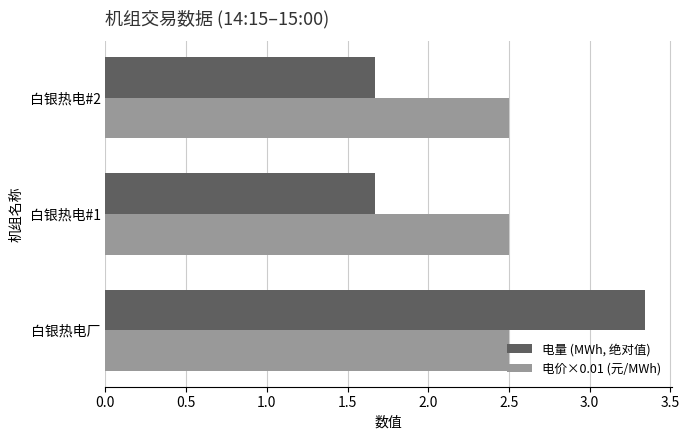

Count the number of data series in this chart.

2